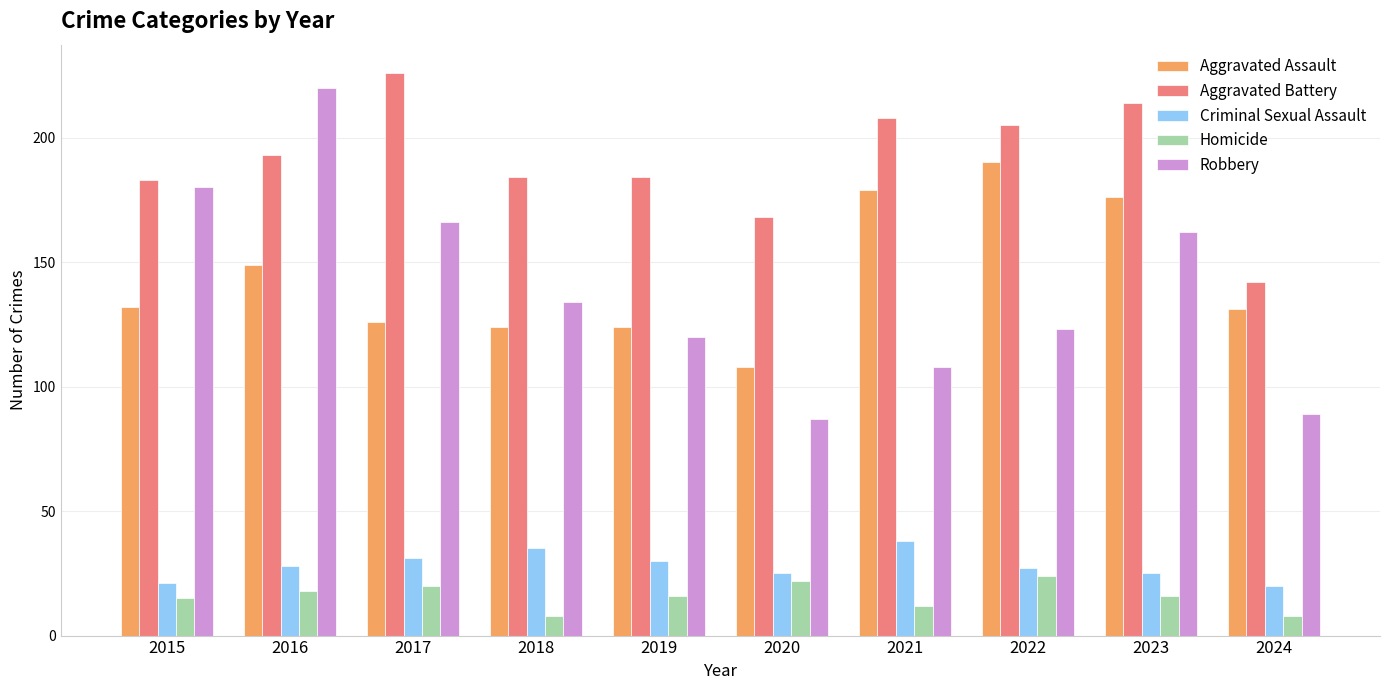

Rank the series at 2019 from highest to lowest value.

Aggravated Battery, Aggravated Assault, Robbery, Criminal Sexual Assault, Homicide